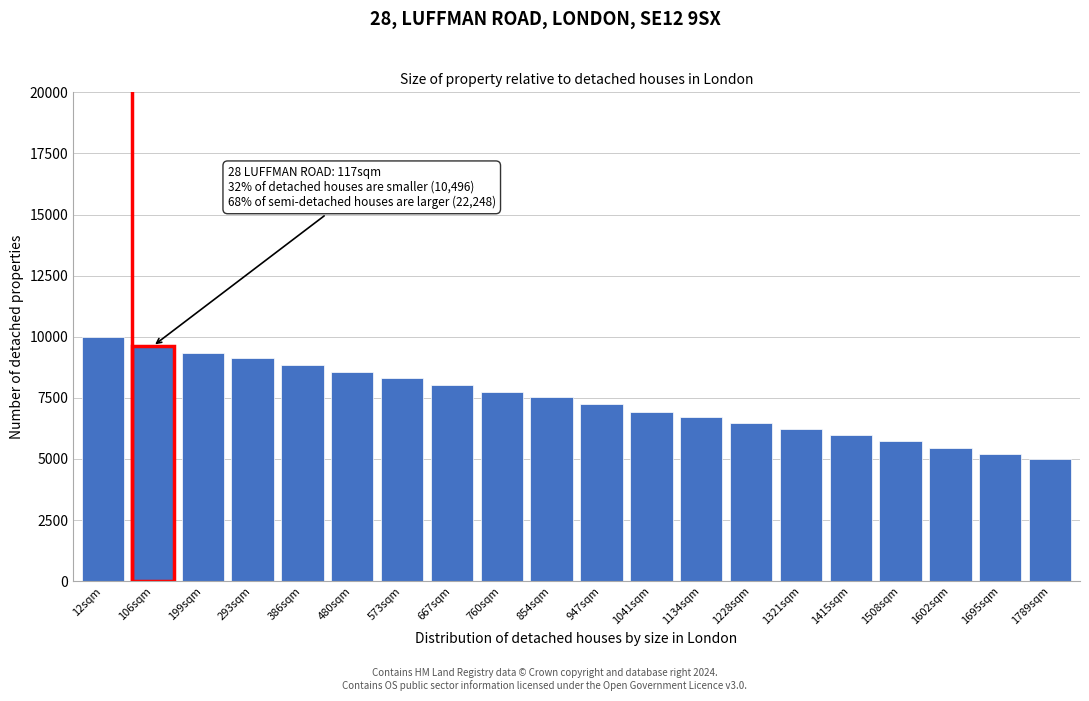

Reading left to right, extract all data points from this chart.

10000	9620	9329	9115	8847	8565	8303	8018	7749	7519	7265	6935	6712	6486	6227	5997	5725	5465	5200	4983